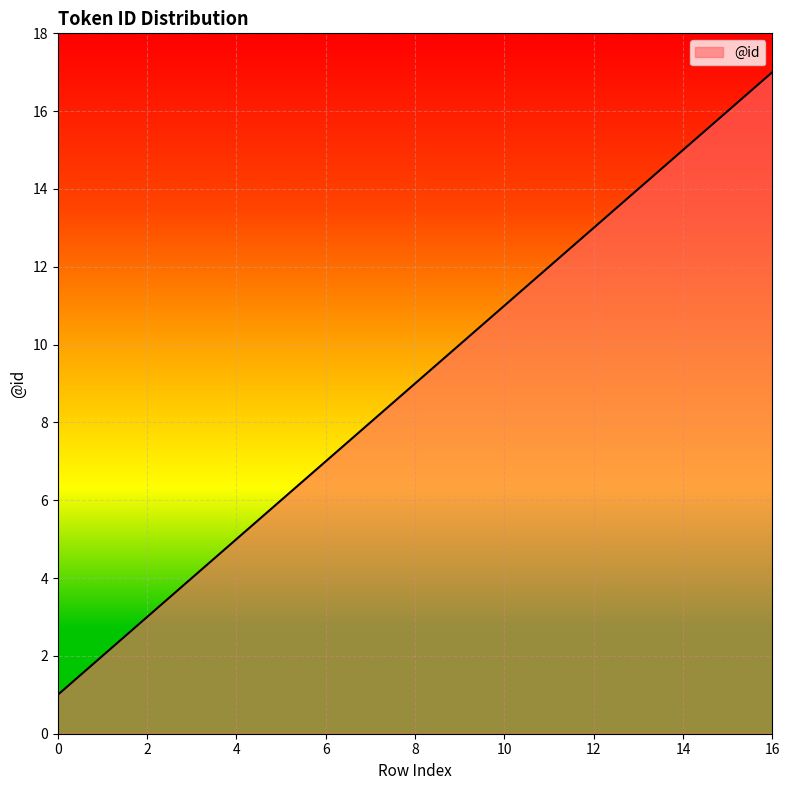

How many distinct data groups are displayed?

1